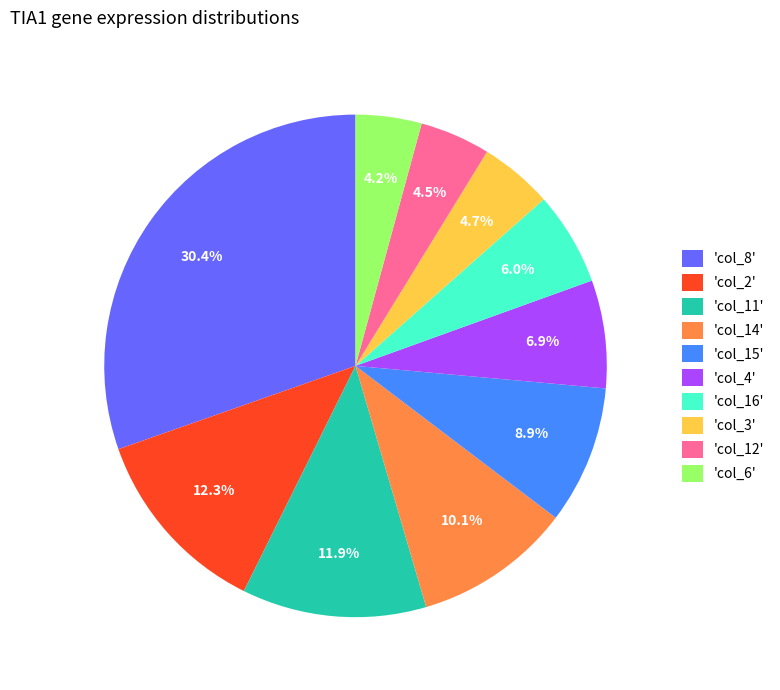

Does 'col_14' represent more than half of the total?

No